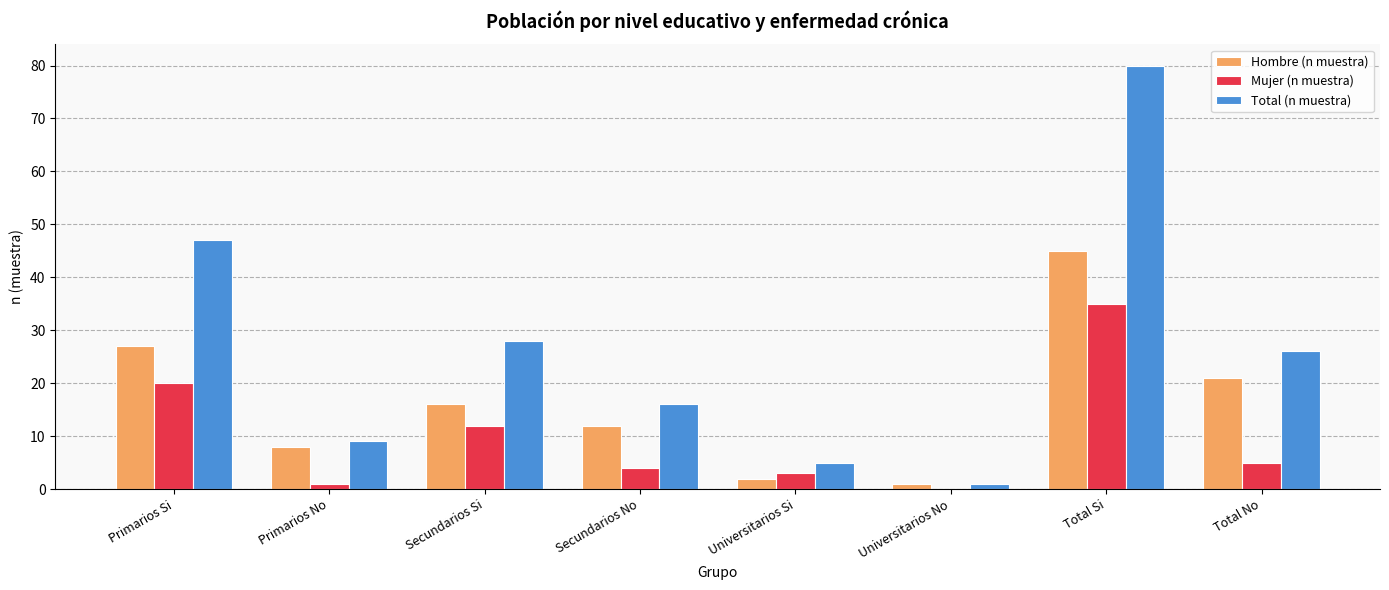

At which label does Hombre (n muestra) first exceed 16?

Primarios Si